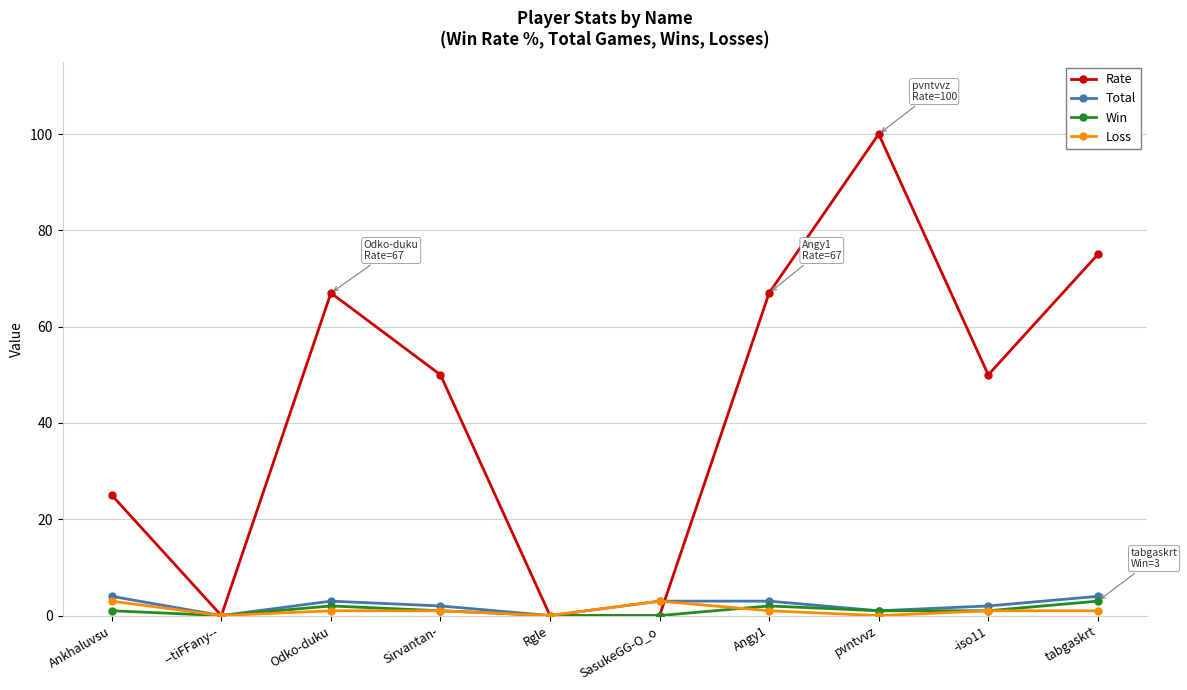

How many lines are shown in the chart?

4